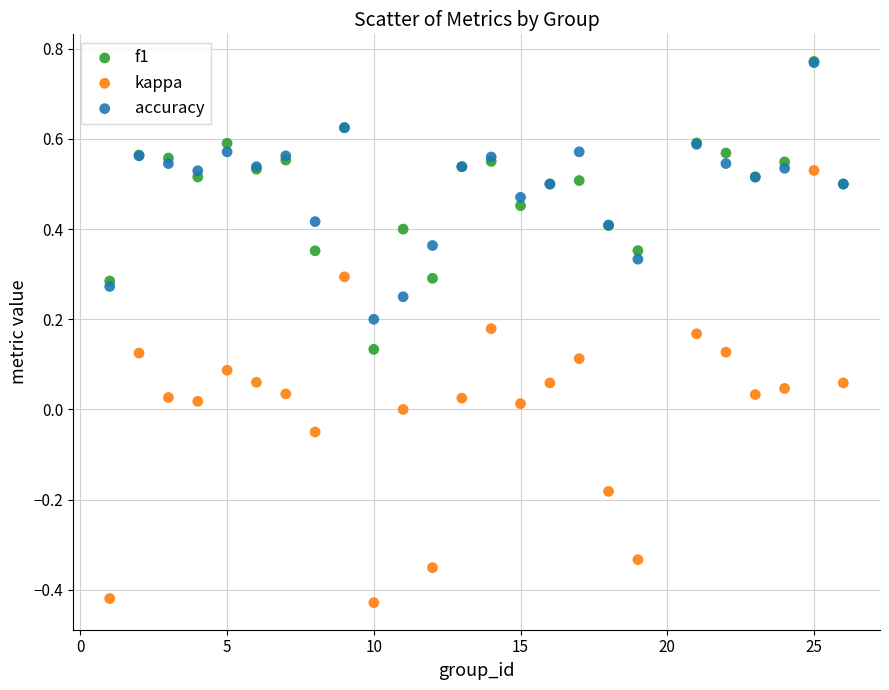

What are all the series names shown in the legend?

f1, kappa, accuracy